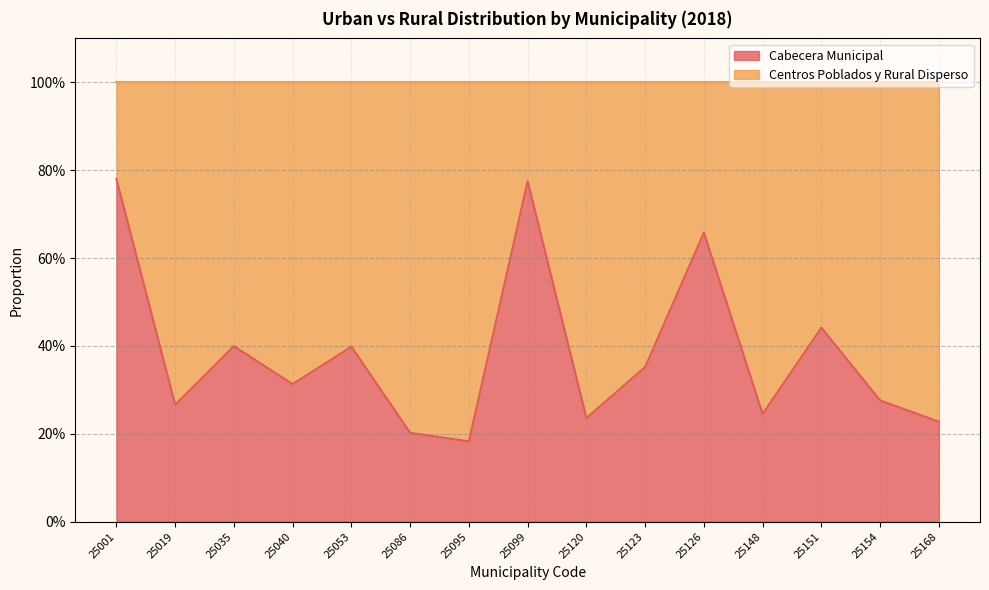

What is the change in value from 25001 to 25035?

-0.4